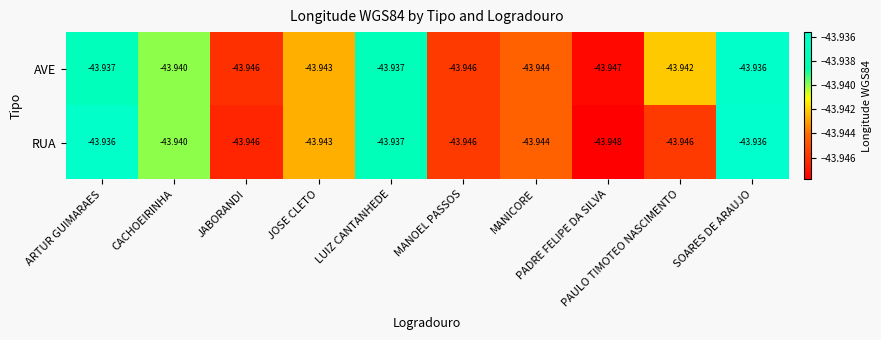

At ARTUR GUIMARAES, list the series in order from largest to smallest.

RUA, AVE